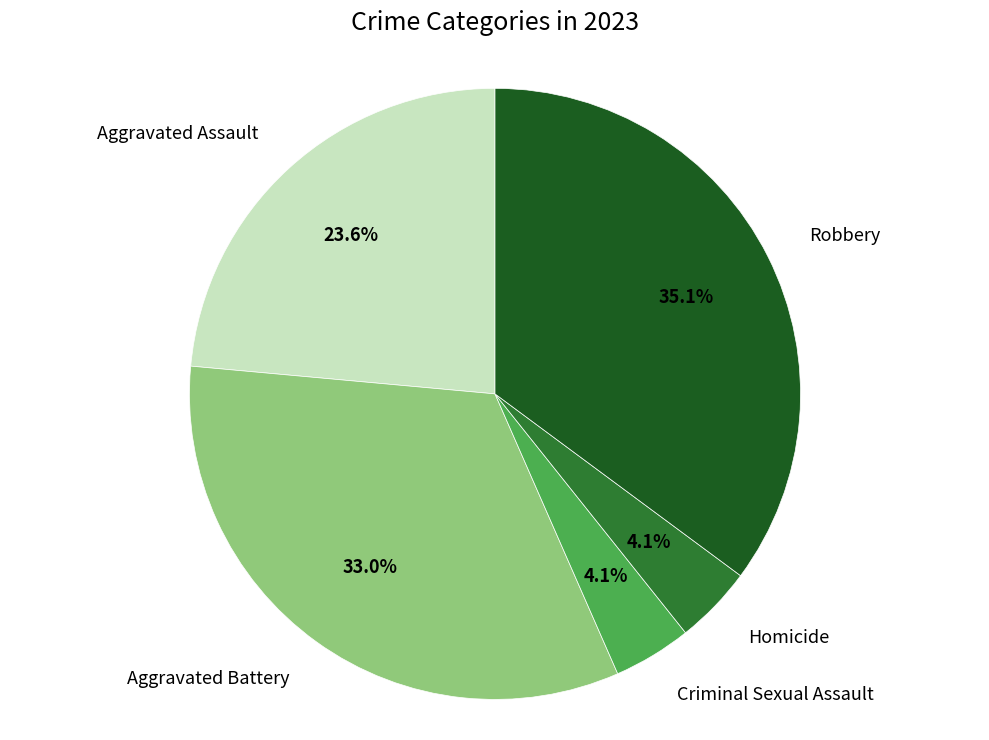

What is the ratio of the value at Aggravated Assault to the value at Aggravated Battery?

0.7